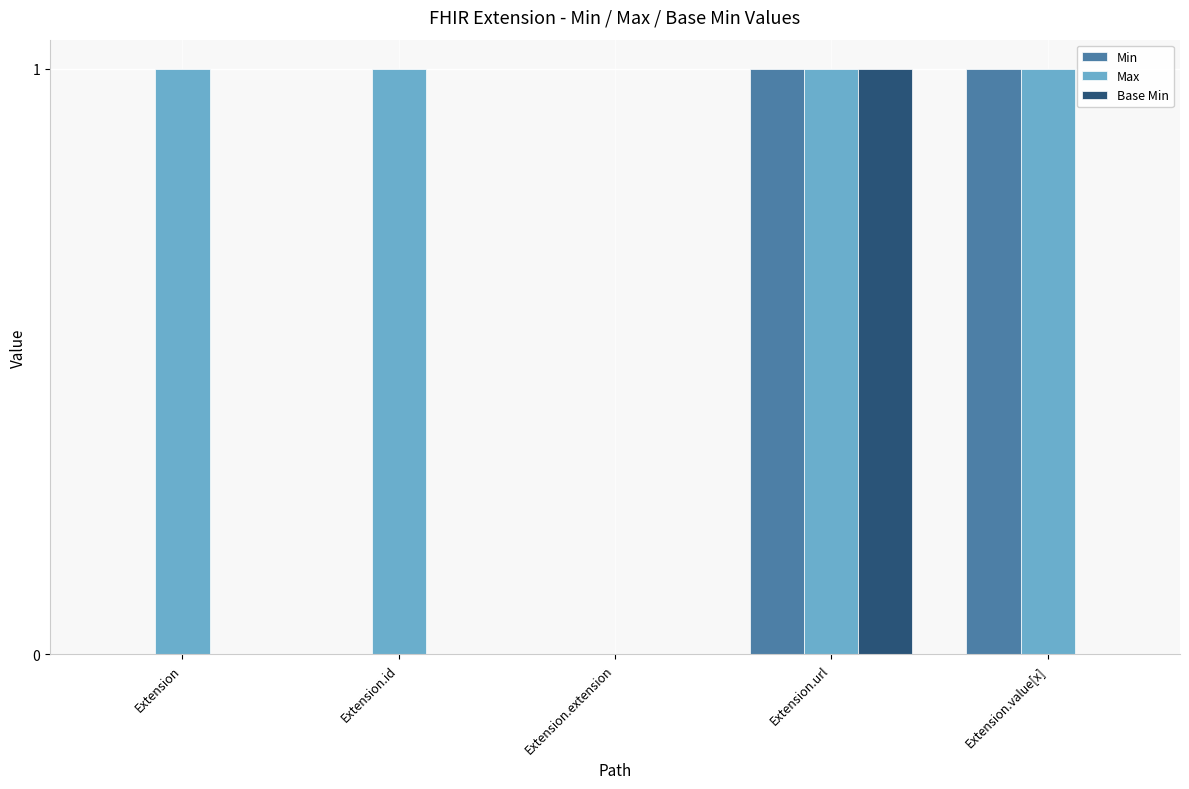

What is the sum of all Max values?

4